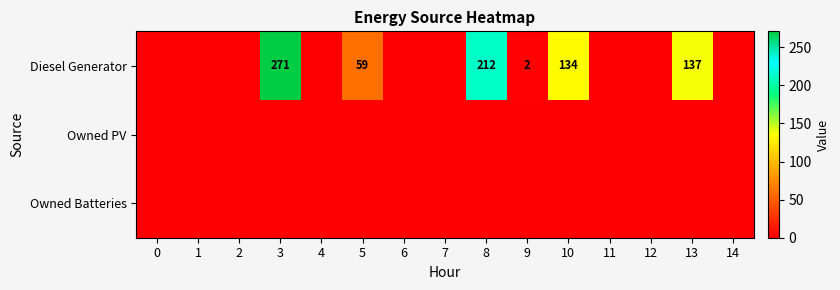

At which category is the sum across all series the highest?

3